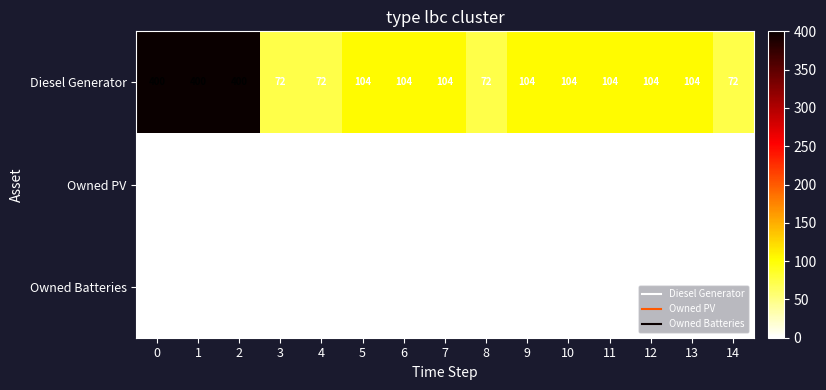

What is the total value across all series at 13?

104